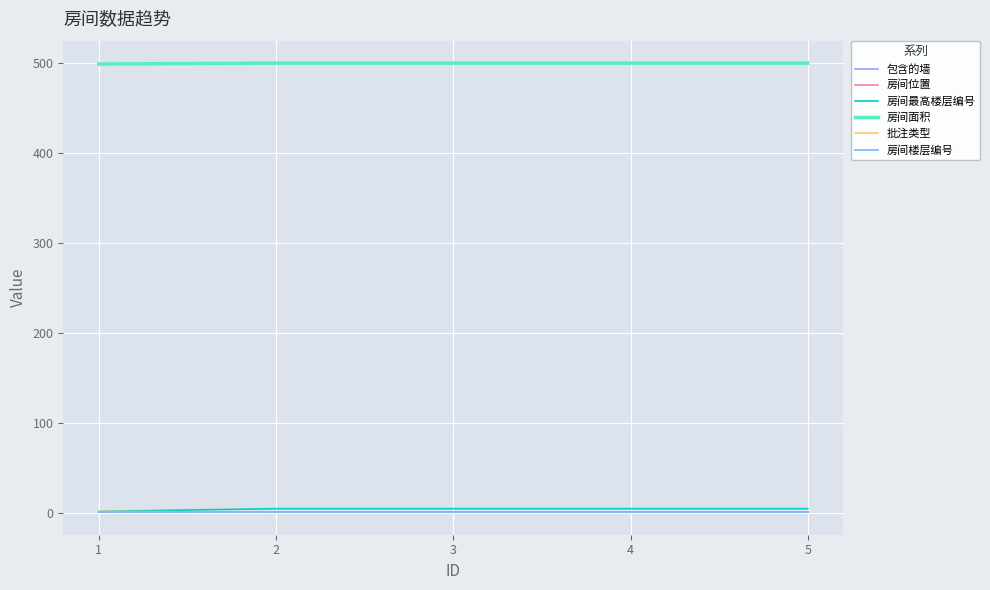

What is the difference between the highest and lowest values at 3?

499